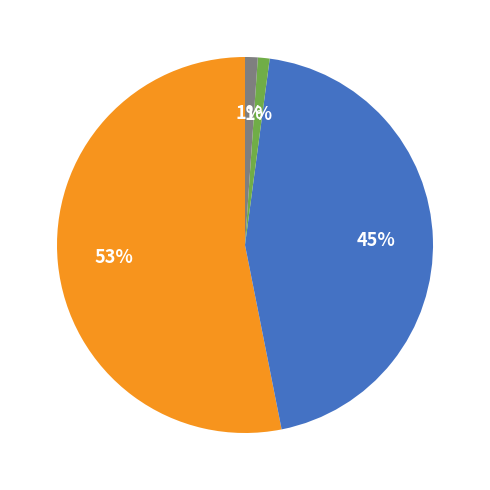

To the nearest percent, what is the average slice percentage?

20%